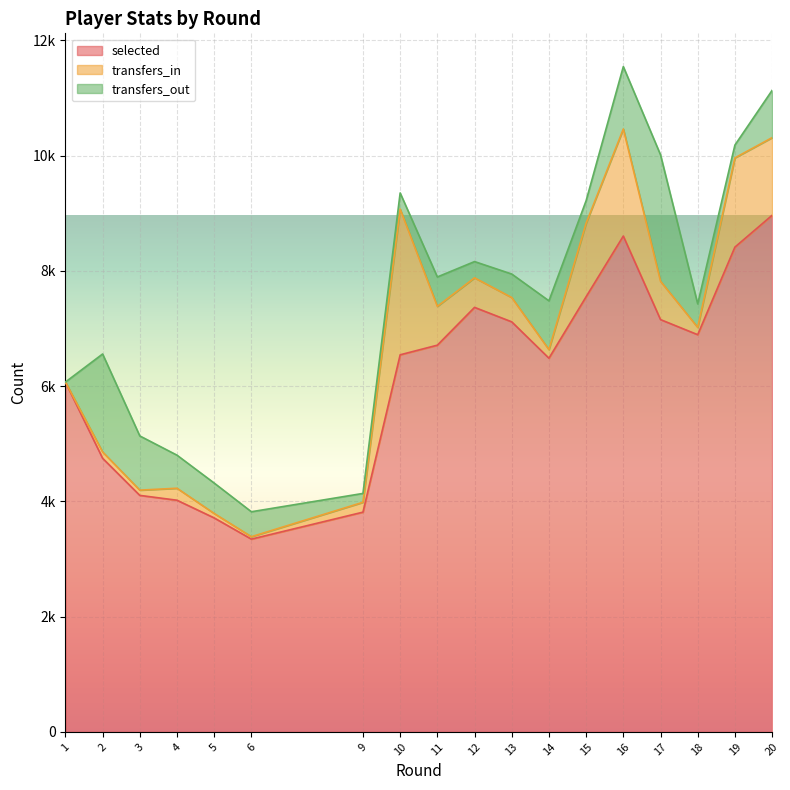

Which series has the largest total across all categories?

selected